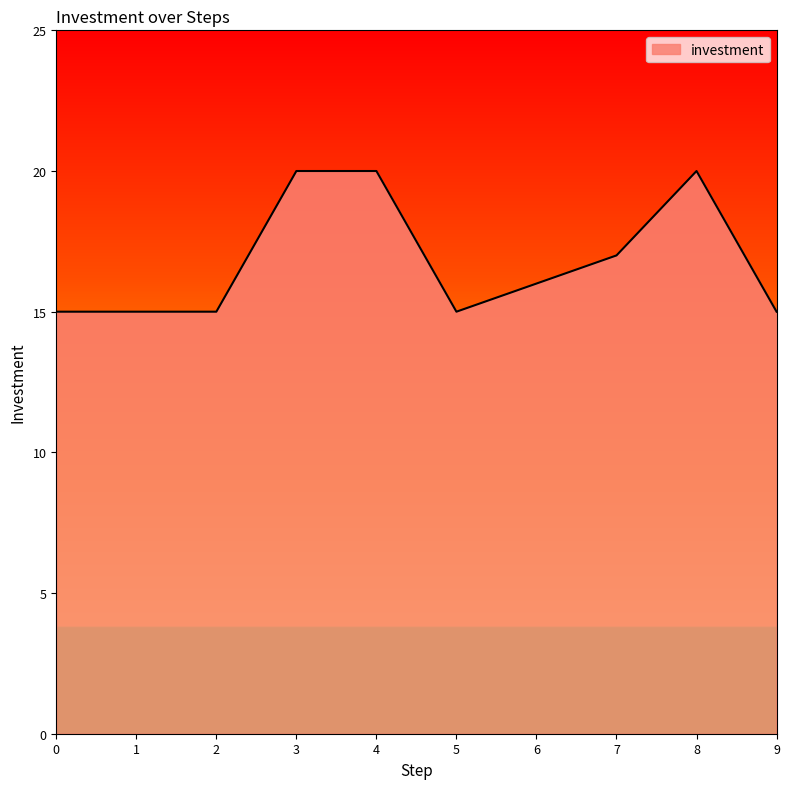

What is the maximum value shown in the chart?

20